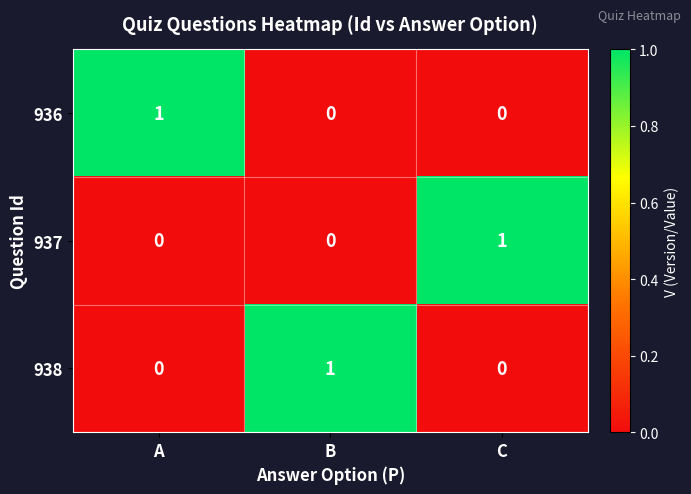

Reading right to left, extract all data points from this chart.

936: 0	0	1
937: 1	0	0
938: 0	1	0